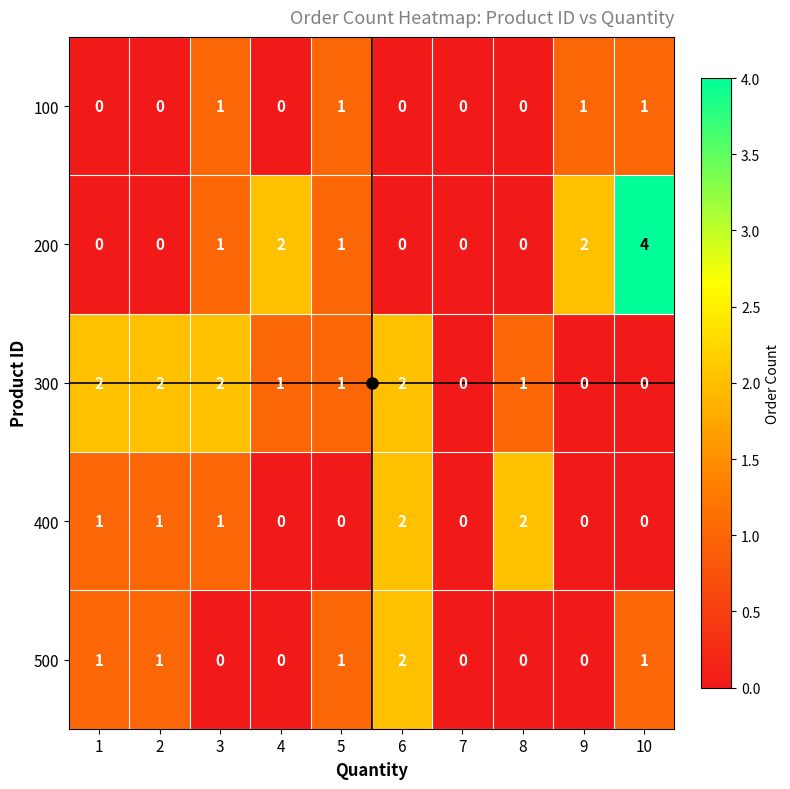

Which series has the widest spread of values?

200